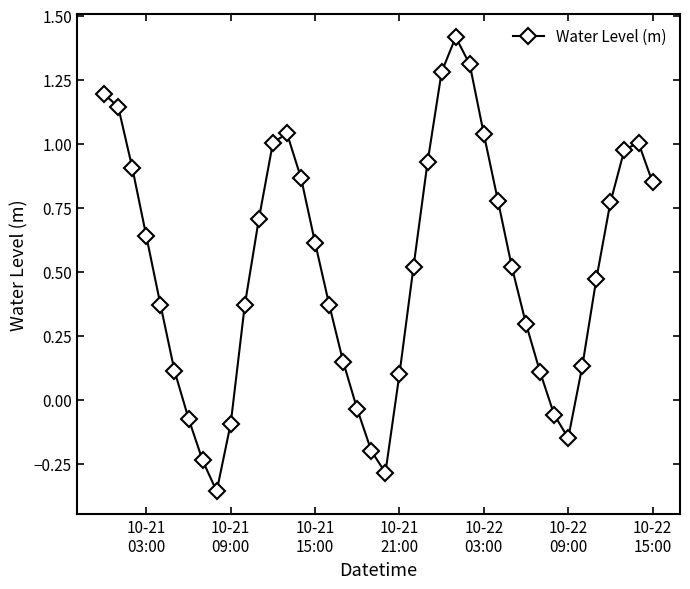

How many points are lower than both their immediate neighbors (excluding endpoints)?

3